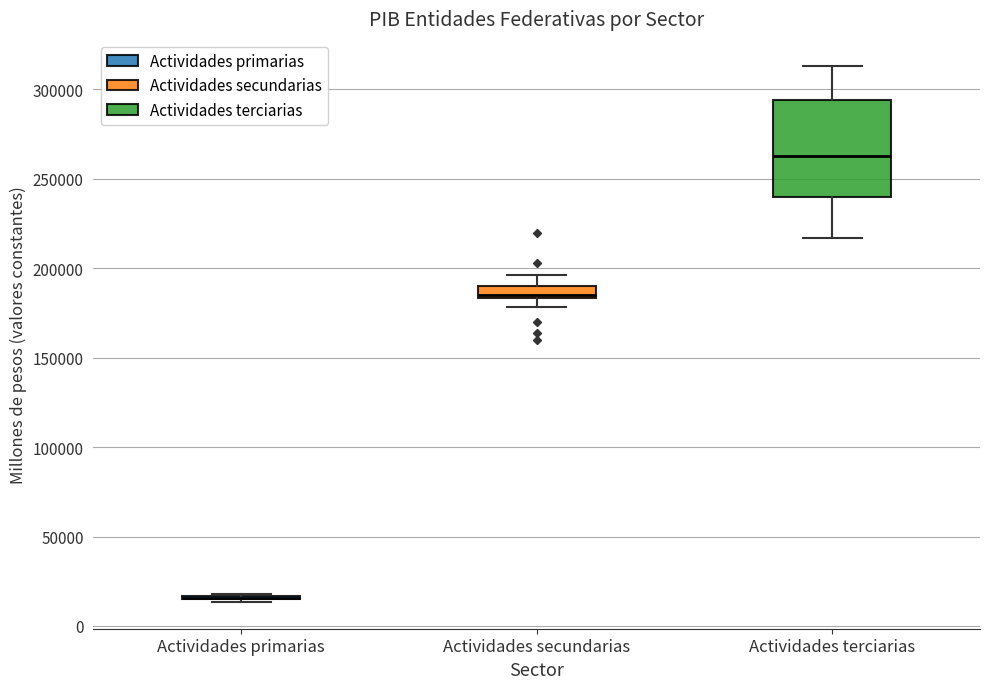

Comparing the boxes themselves (not the whiskers), which one is the tallest?

Actividades terciarias